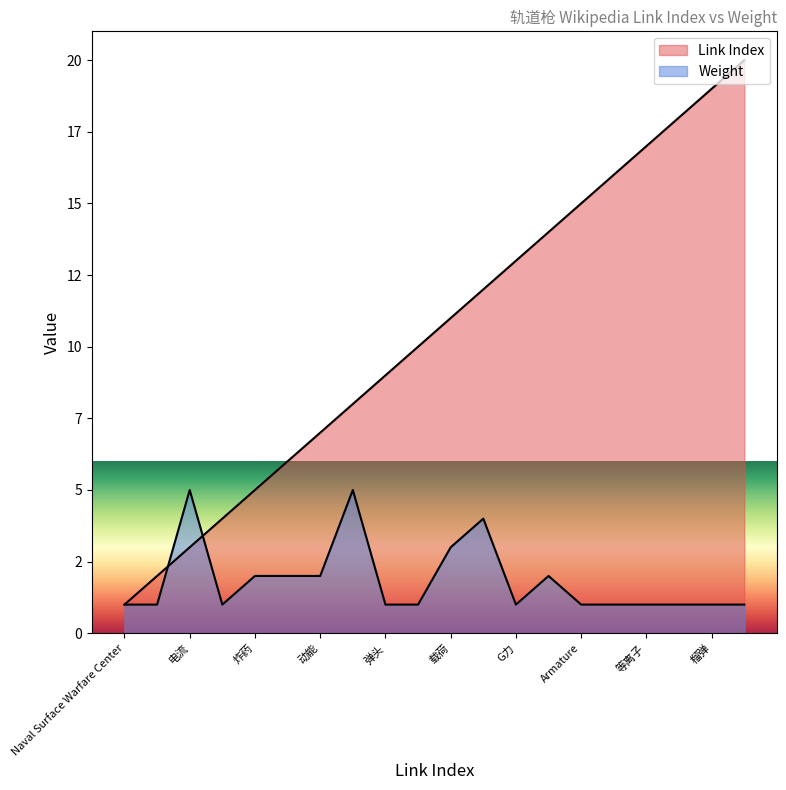

True or false: Link Index and Weight cross at least once.

True